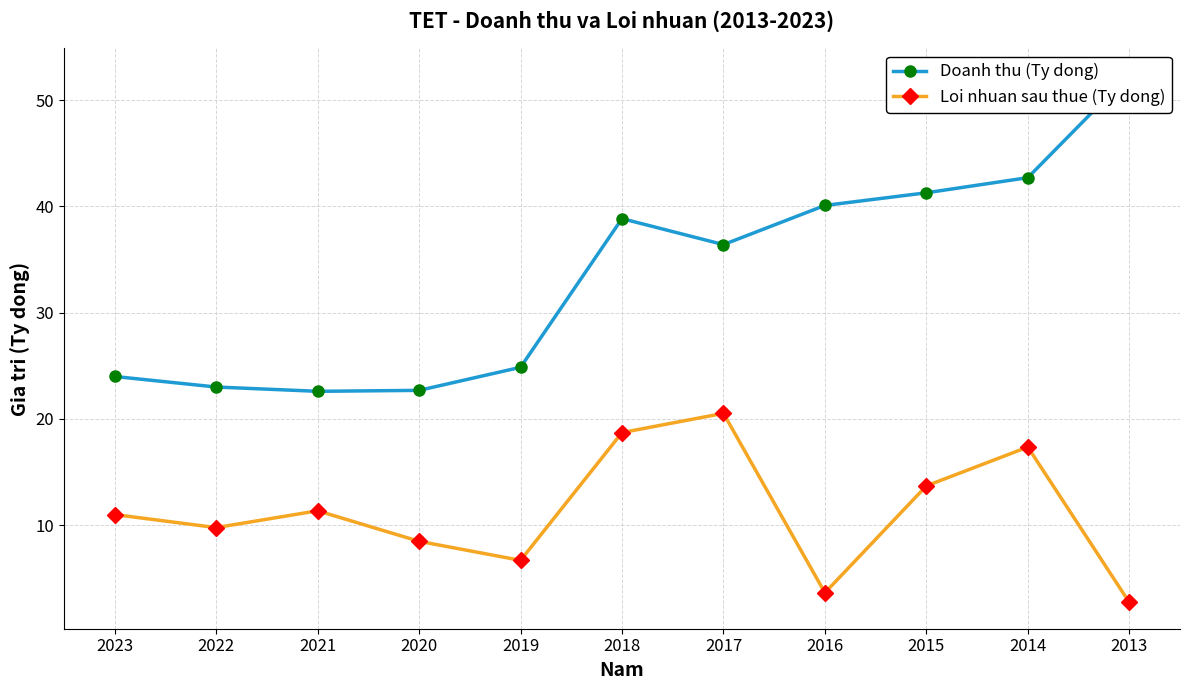

True or false: Loi nhuan sau thue (Ty dong) and Doanh thu (Ty dong) intersect in this chart.

False